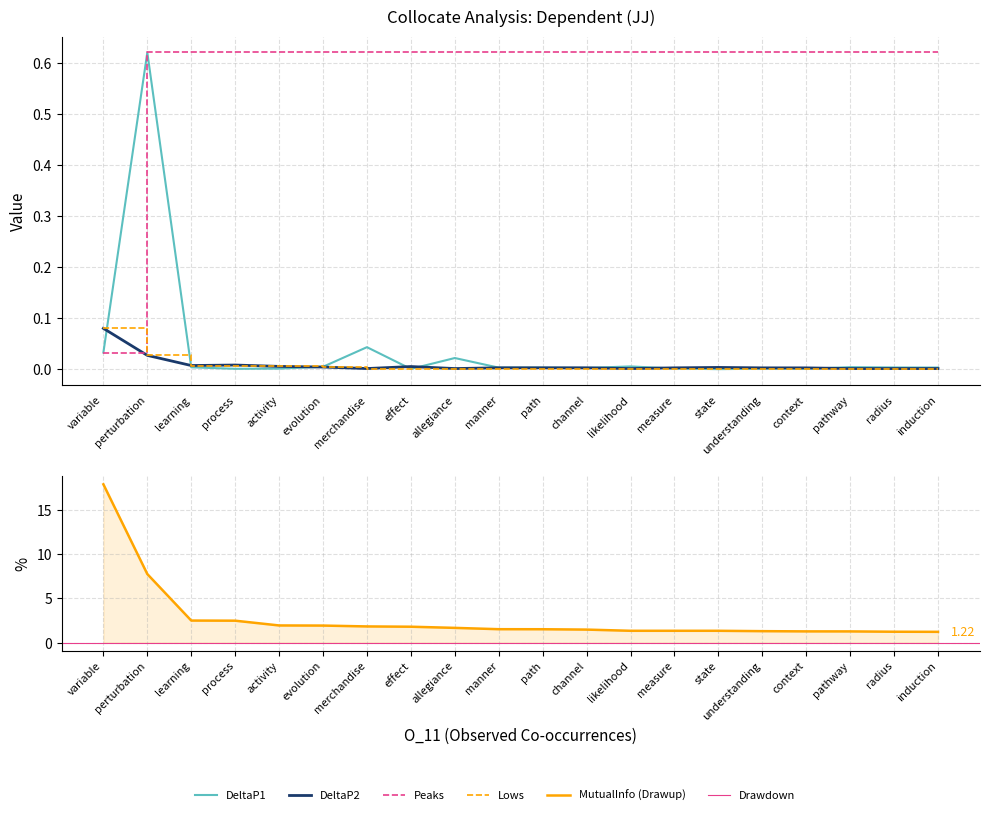

Which series has the largest total across all categories?

MutualInfo